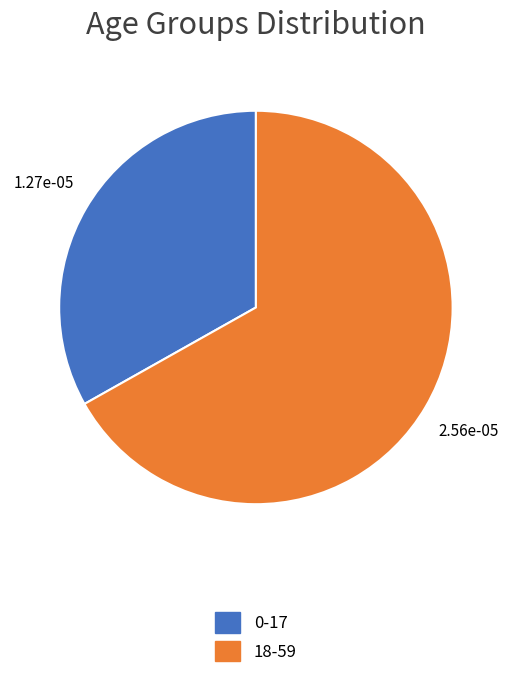

Is it true that 18-59 is 67% of the pie?

True